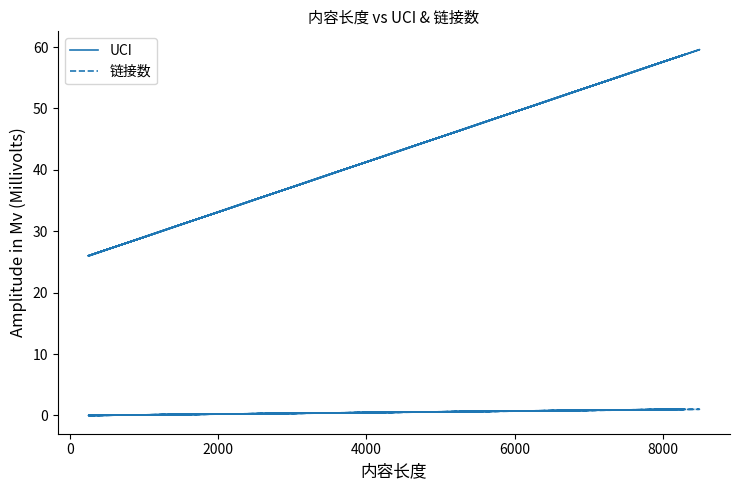

What is the difference between the second highest and minimum values in the 链接数 series?

1.0